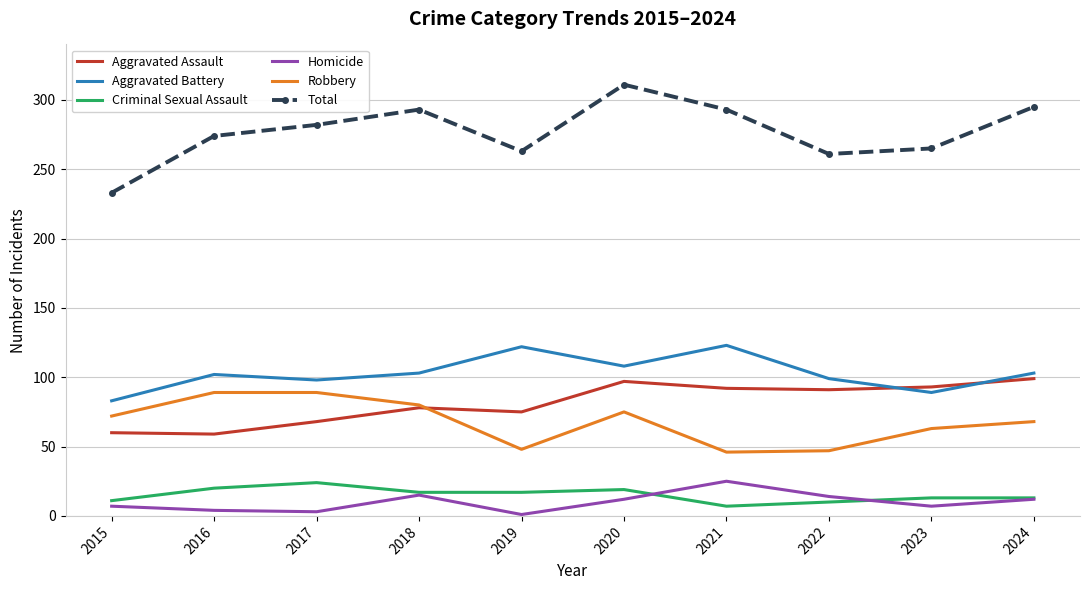

What value does the Homicide series have at 2023?

7